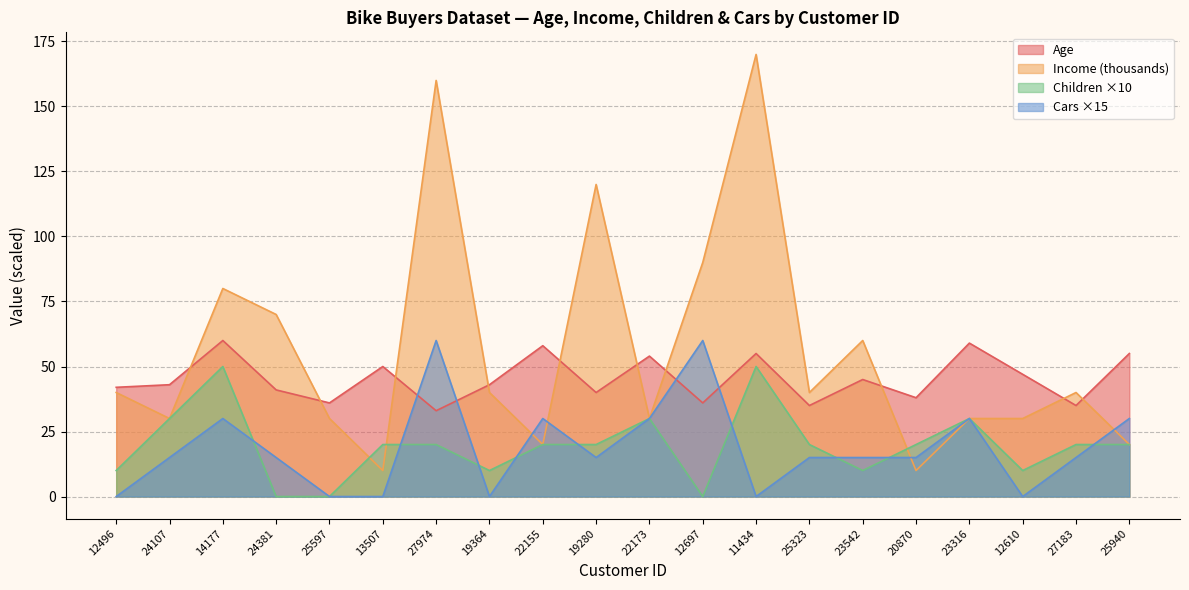

Where does the Children series first go above 20?

24107